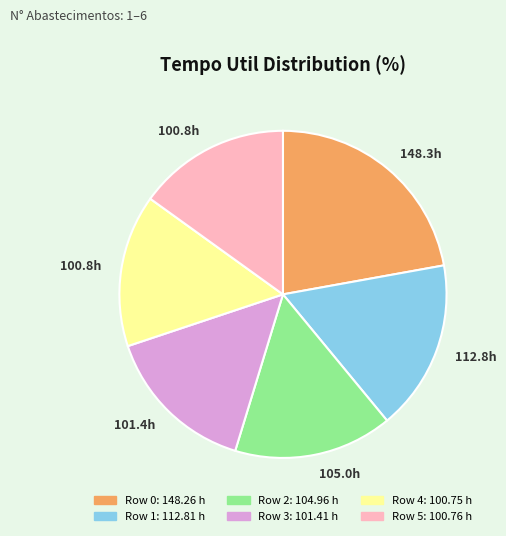

Is there a majority slice in this chart?

No